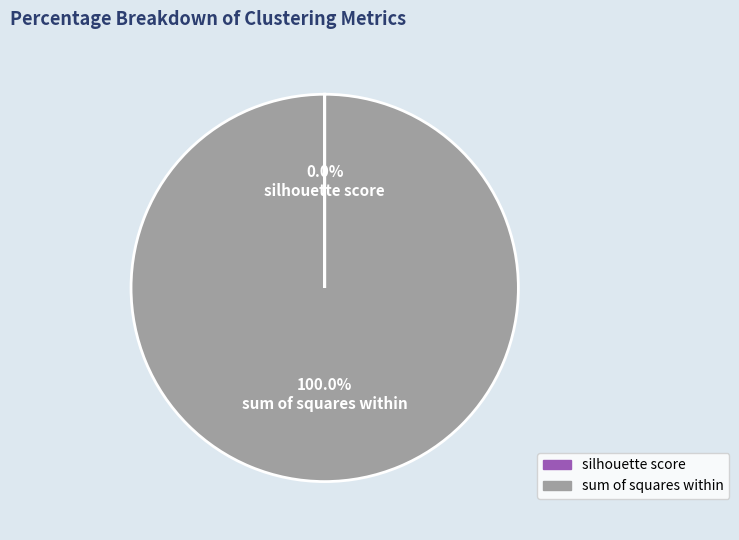

Does any single category account for the majority?

Yes